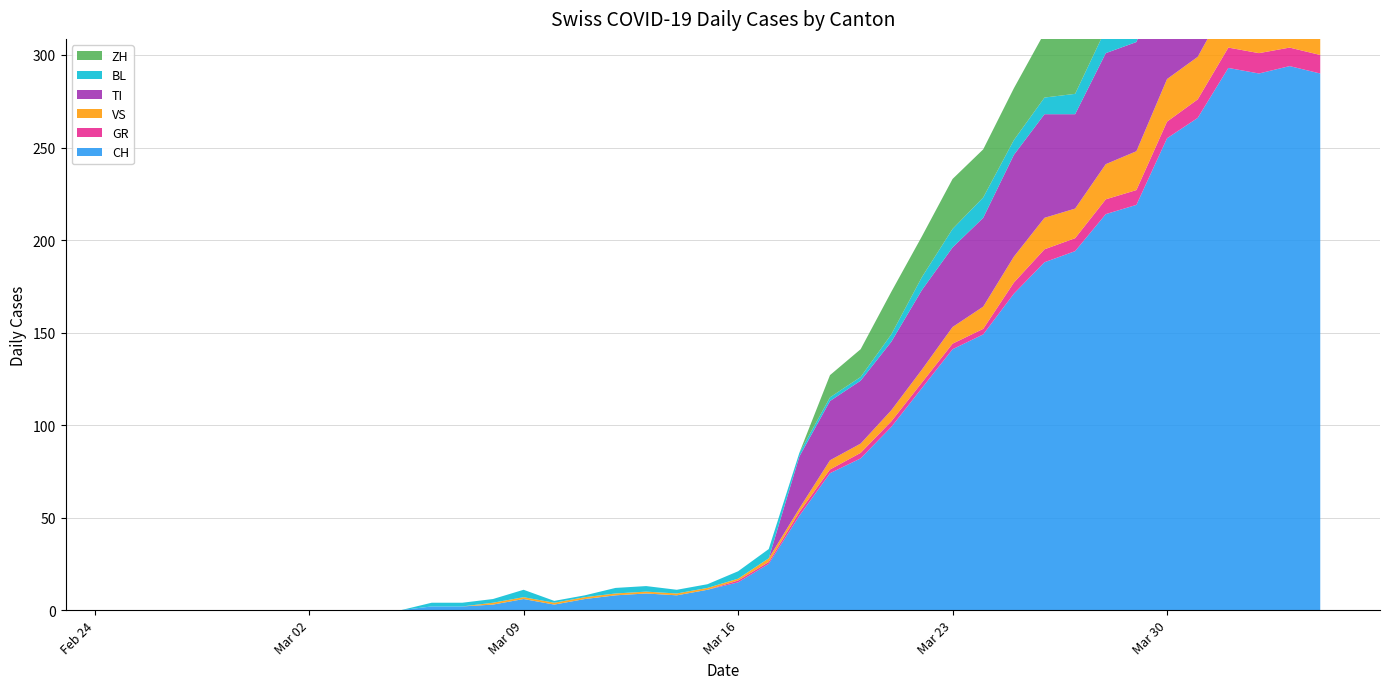

Reading right to left, transcribe all the data shown in this chart.

CH: 39=290	38=294	37=290	36=293	35=266	34=255	33=219	32=214	31=194	30=188	29=171	28=149	27=141	26=120	25=99	24=82	23=74	22=51	21=25	20=15	19=11	18=8	17=9	16=8	15=6	14=3	13=6	12=3	11=2	10=2	9=0	8=0	7=0	6=0	5=0	4=0	3=0	2=0	1=0	0=0
GR: 39=10	38=10	37=11	36=11	35=10	34=9	33=8	32=8	31=7	30=7	29=6	28=3	27=3	26=3	25=3	24=3	23=2	22=2	21=1	20=1	19=0	18=0	17=0	16=0	15=0	14=0	13=0	12=0	11=0	10=0	9=0	8=0	7=0	6=0	5=0	4=0	3=0	2=0	1=0	0=0
VS: 39=23	38=23	37=24	36=25	35=23	34=23	33=21	32=19	31=16	30=17	29=14	28=12	27=9	26=7	25=6	24=5	23=5	22=2	21=2	20=1	19=1	18=1	17=1	16=1	15=1	14=1	13=1	12=1	11=0	10=0	9=0	8=0	7=0	6=0	5=0	4=0	3=0	2=0	1=0	0=0
TI: 39=67	38=67	37=73	36=72	35=67	34=61	33=59	32=60	31=51	30=56	29=55	28=48	27=43	26=43	25=37	24=34	23=32	22=28	21=0	20=0	19=0	18=0	17=0	16=0	15=0	14=0	13=0	12=0	11=0	10=0	9=0	8=0	7=0	6=0	5=0	4=0	3=0	2=0	1=0	0=0
BL: 39=17	38=18	37=18	36=17	35=16	34=16	33=14	32=13	31=11	30=9	29=8	28=11	27=10	26=7	25=4	24=2	23=2	22=2	21=5	20=4	19=2	18=2	17=3	16=3	15=1	14=1	13=4	12=2	11=2	10=2	9=0	8=0	7=0	6=0	5=0	4=0	3=0	2=0	1=0	0=0
ZH: 39=59	38=57	37=53	36=54	35=50	34=46	33=46	32=42	31=38	30=35	29=28	28=26	27=27	26=22	25=23	24=15	23=12	22=0	21=0	20=0	19=0	18=0	17=0	16=0	15=0	14=0	13=0	12=0	11=0	10=0	9=0	8=0	7=0	6=0	5=0	4=0	3=0	2=0	1=0	0=0